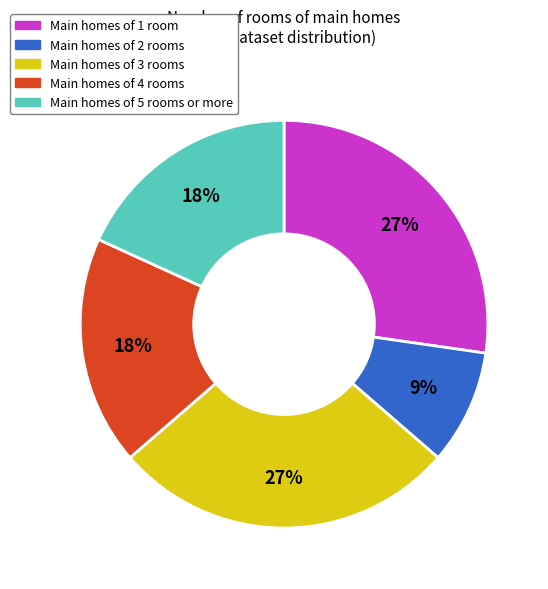

To the nearest percent, what is the average slice percentage?

20%